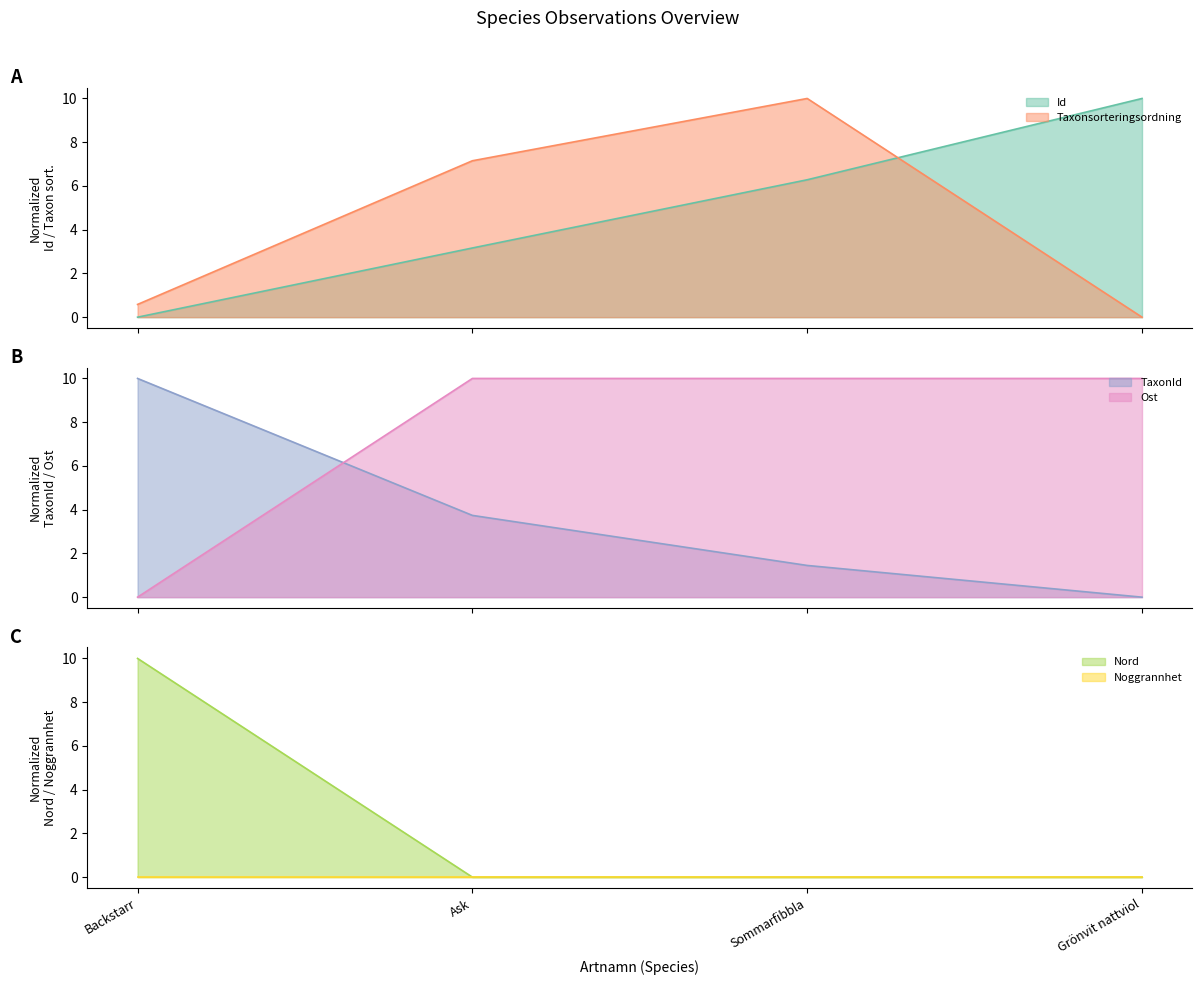

How many intersections are there between Ost and TaxonId?

1